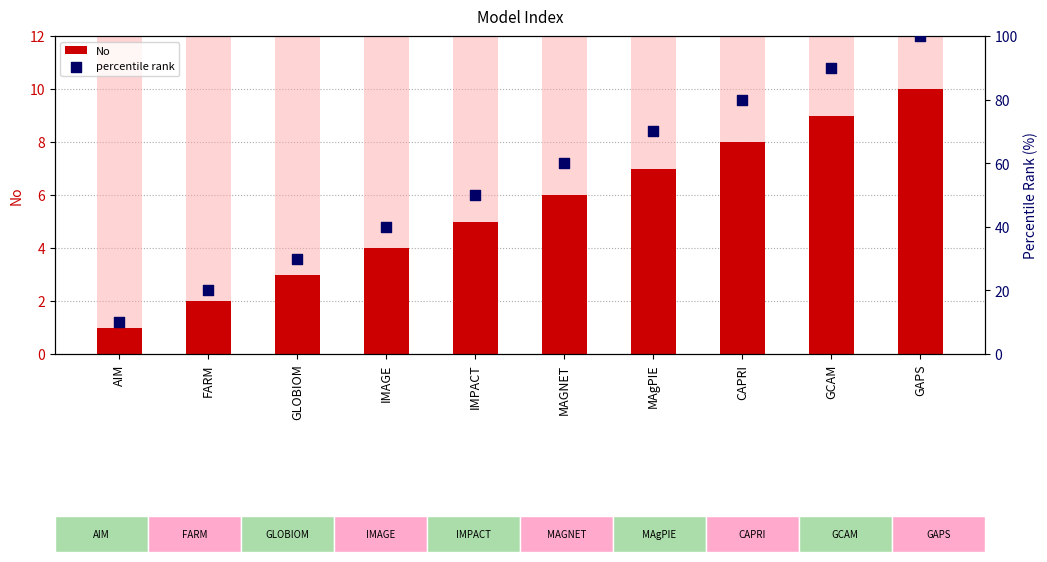

At which category is the sum across all series the highest?

GAPS